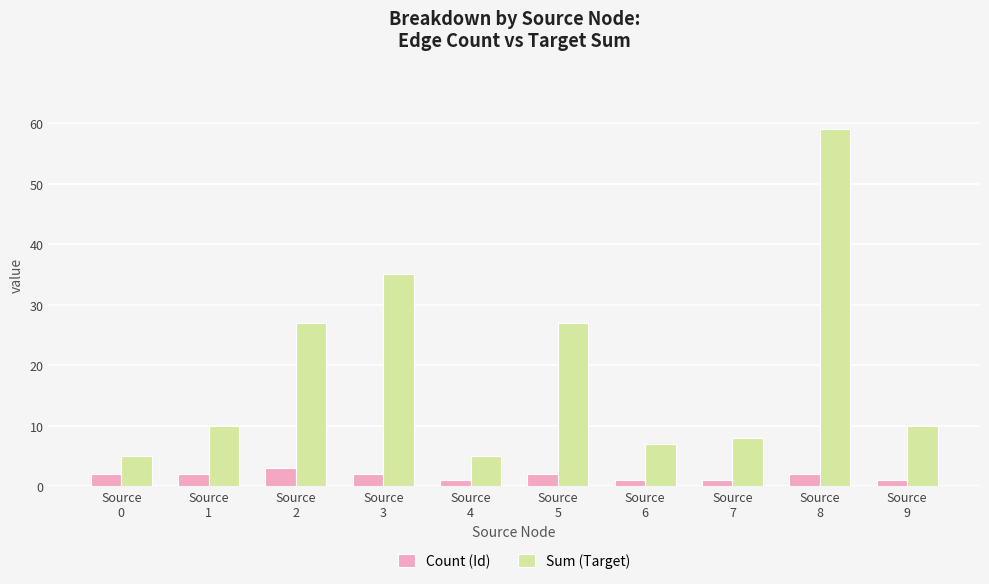

Which series changed the most between Source
2 and Source
4?

Sum (Target)